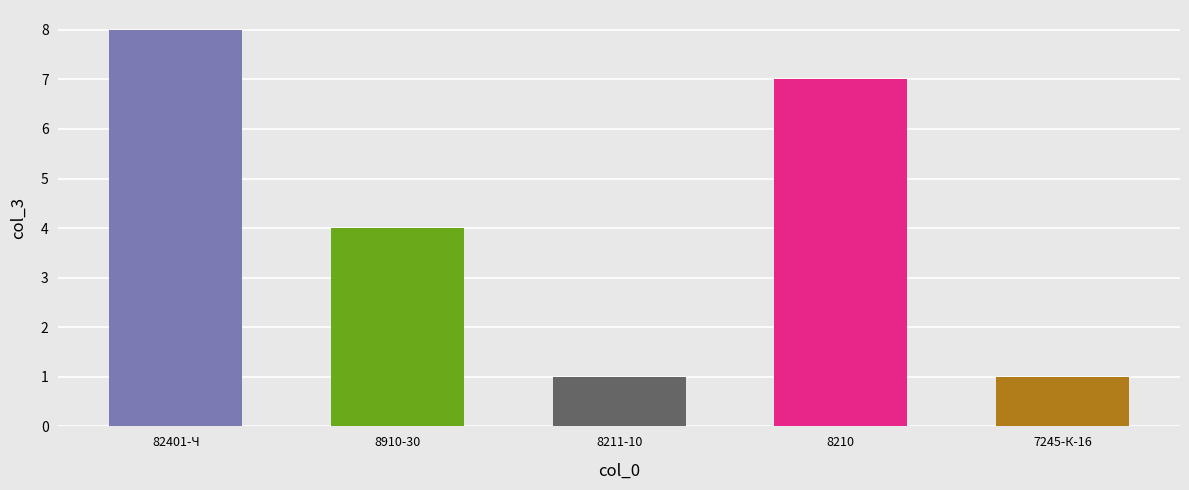

The value at 7245-К-16 is 1. True or false?

True